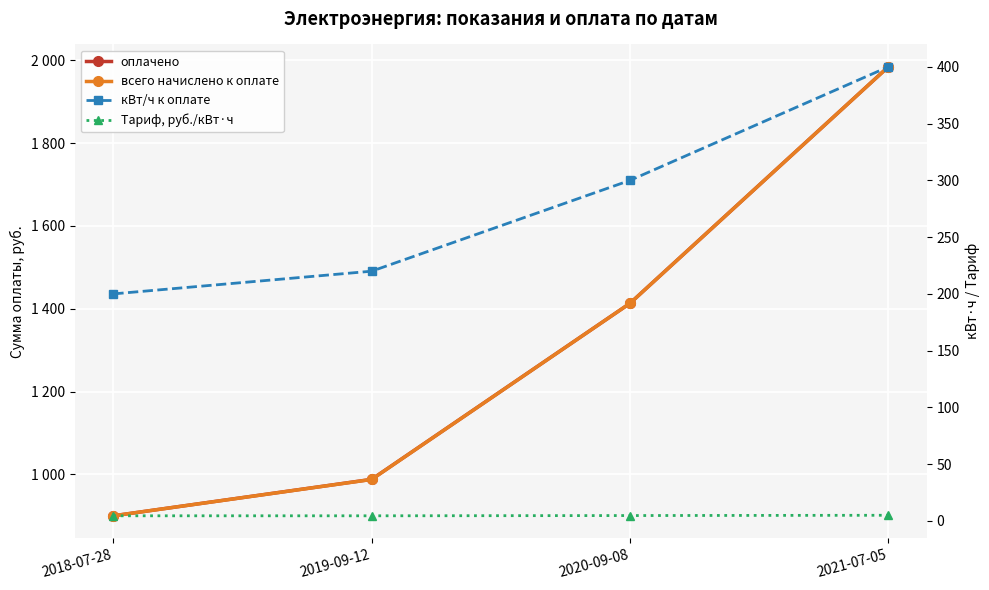

What is the total value across all series at 2019-09-12?

2200.3